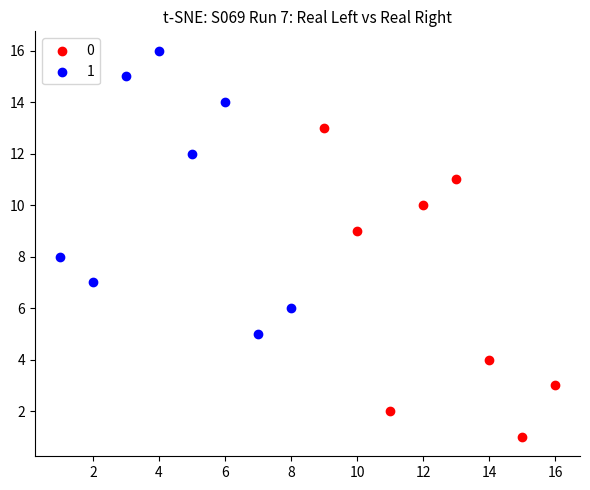

Which series contains the highest Y value?

1